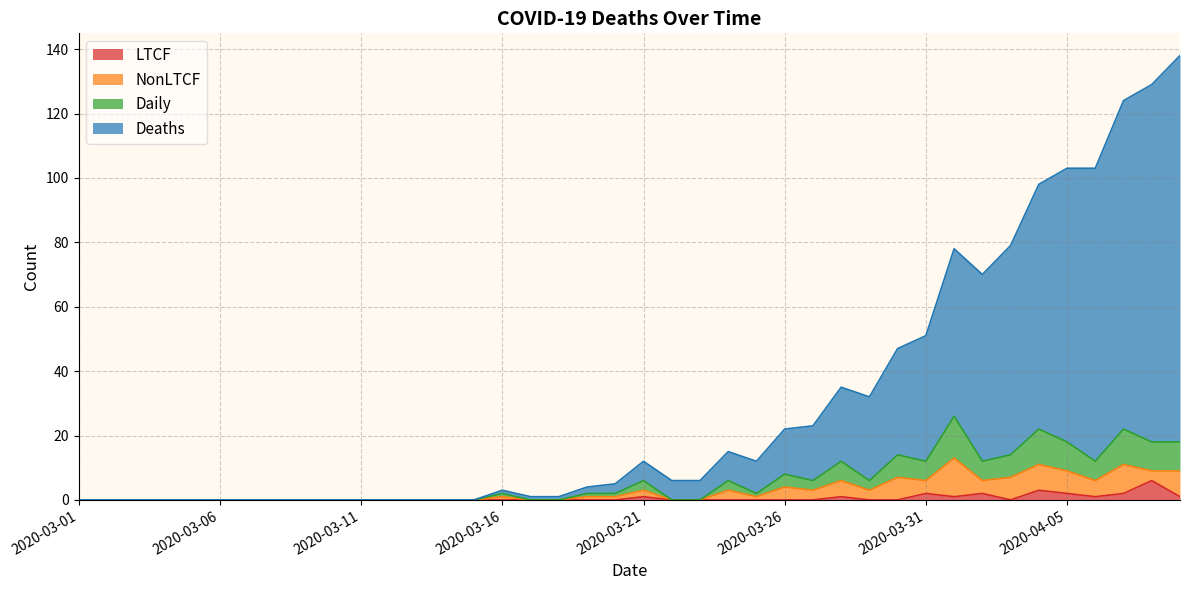

How many lines are shown in the chart?

4